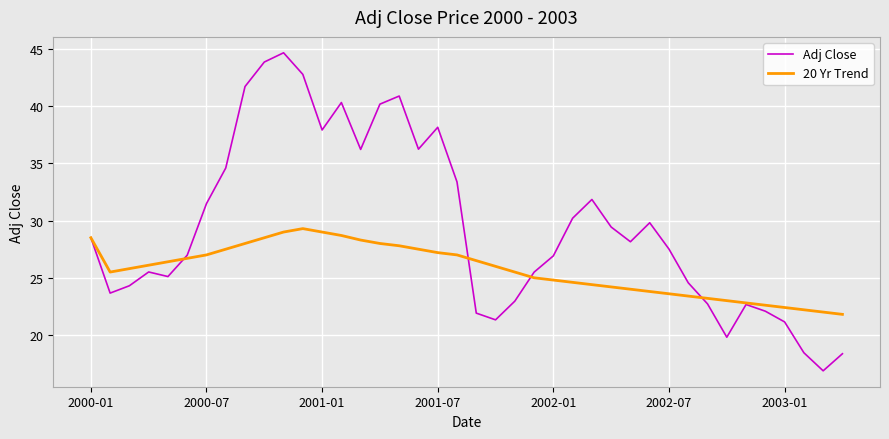

What is the difference between the maximum and second lowest values in the Adj Close series?

26.3